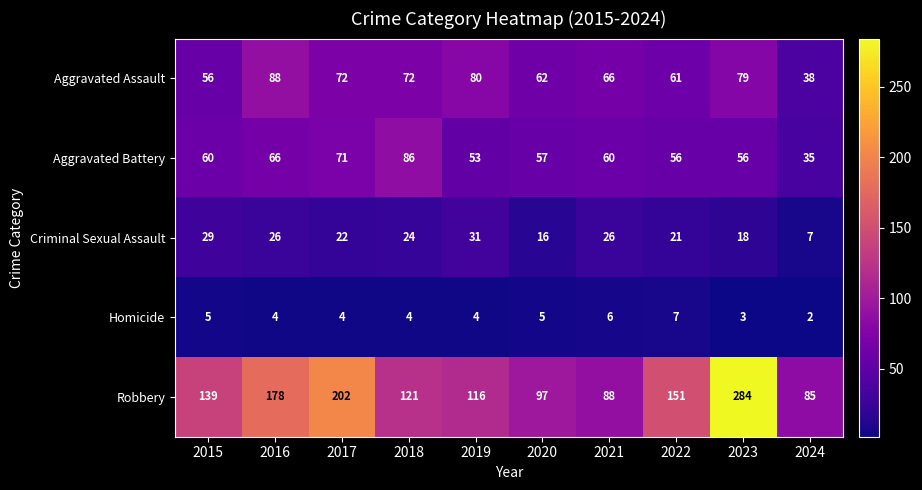

What is the difference between the maximum and minimum values in the Aggravated Battery series?

51